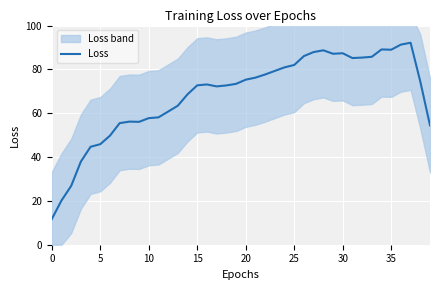

The Loss series shows 16.9 at 20. True or false?

False